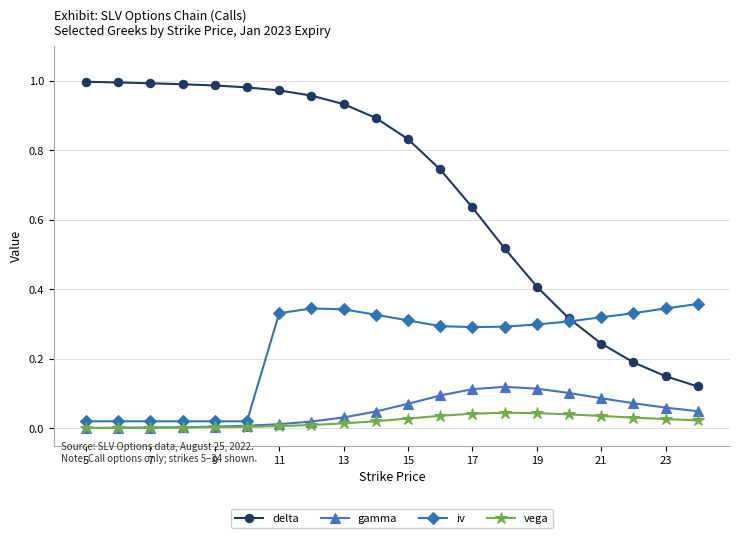

True or false: delta and iv cross at least once.

True